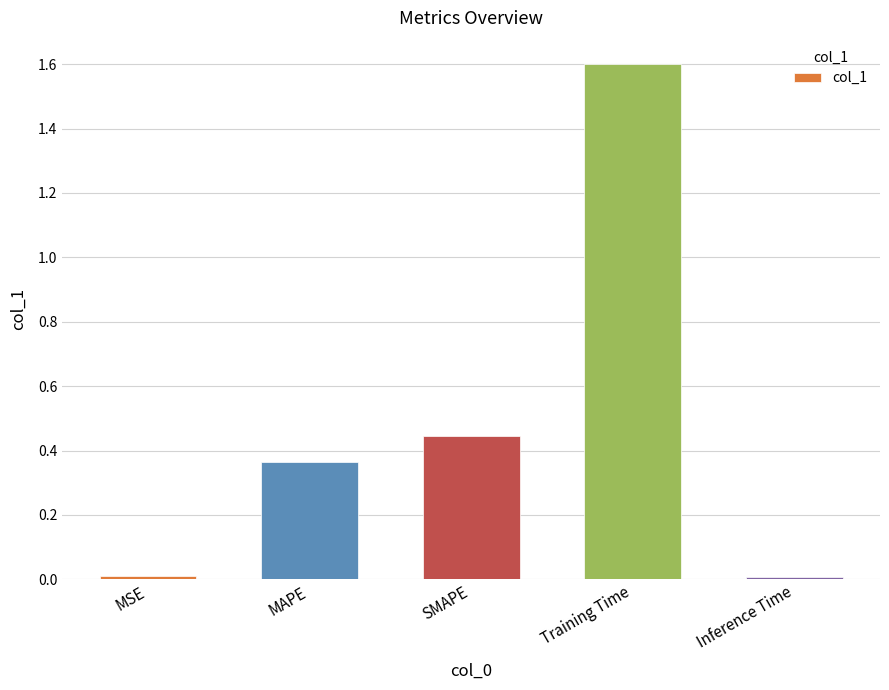

Is it true that the value at MAPE is 0.6?

False